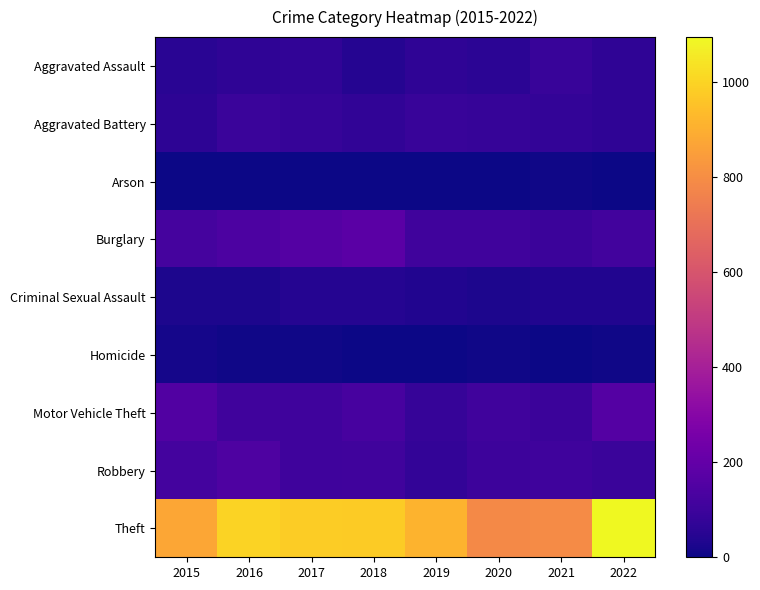

Which series has the widest spread of values?

Theft